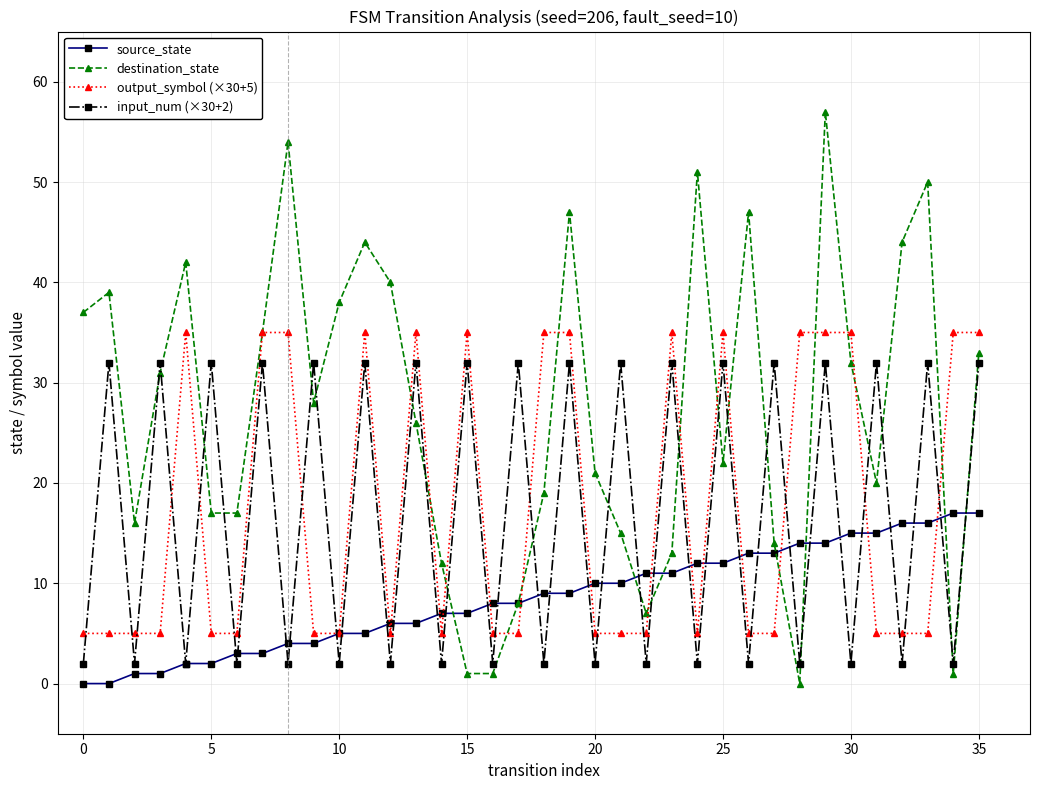

Rank the series by their maximum value, from highest to lowest.

destination_state, output_symbol (×30+5), input_num (×30+2), source_state